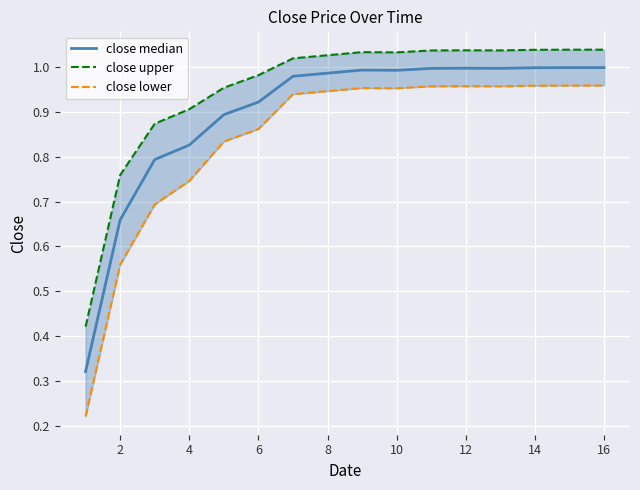

Reading left to right, transcribe all the data shown in this chart.

close median: 0.3	0.7	0.8	0.8	0.9	0.9	1.0	1.0	1.0	1.0	1.0	1.0	1.0	1.0	1.0	1.0
close upper: 0.4	0.8	0.9	0.9	1.0	1.0	1.0	1.0	1.0	1.0	1.0	1.0	1.0	1.0	1.0	1.0
close lower: 0.2	0.6	0.7	0.7	0.8	0.9	0.9	0.9	1.0	1.0	1.0	1.0	1.0	1.0	1.0	1.0